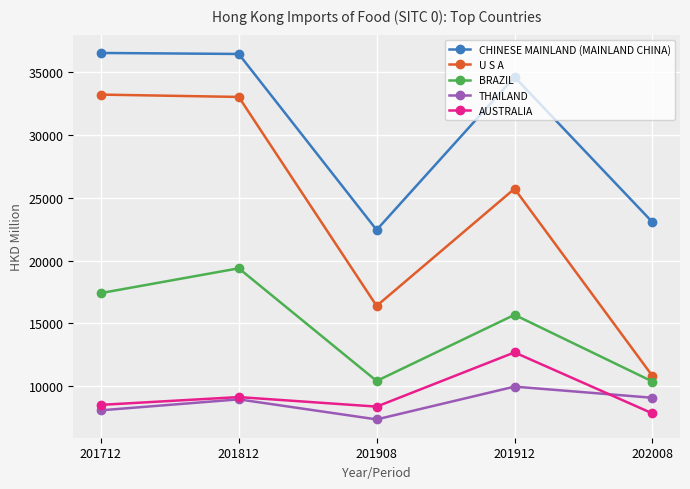

What is the average value of the THAILAND series?

8695.9